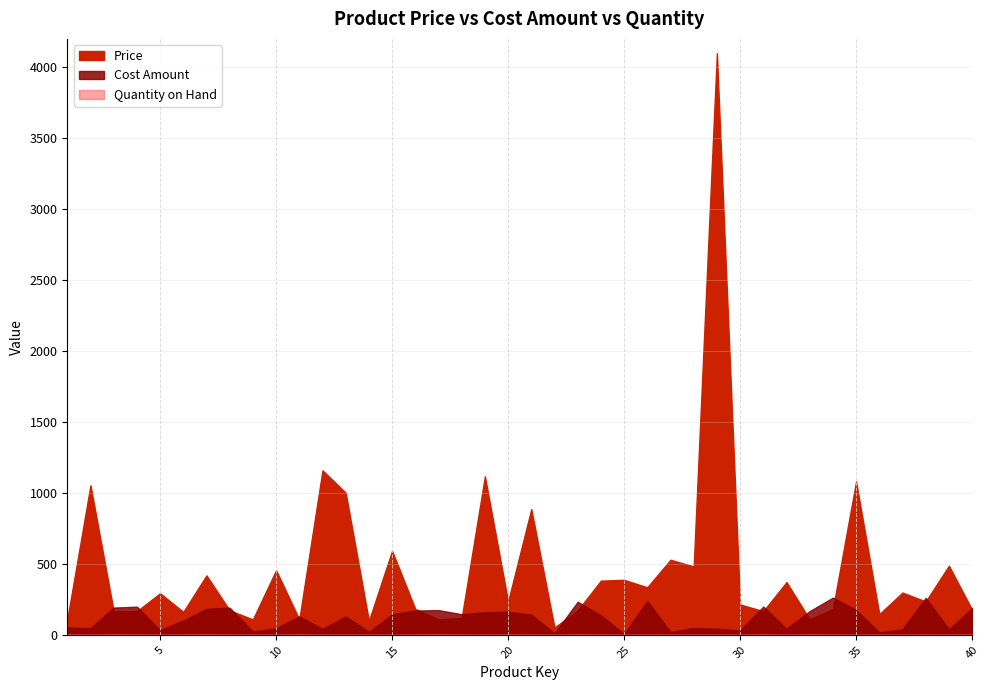

Is it true that Price equals 73.1 at 37?

False